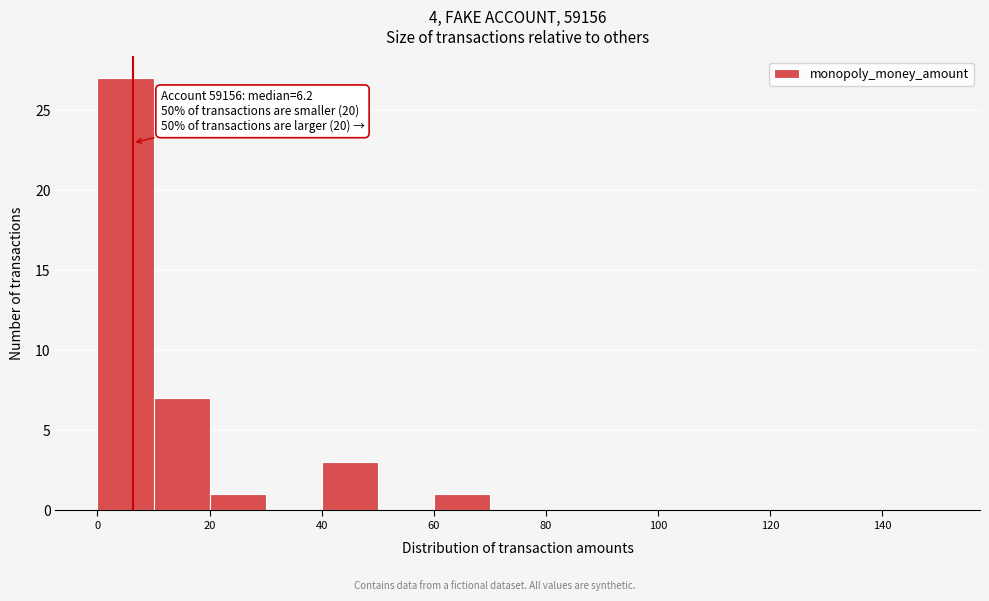

Over which range of the x-axis is the bar tallest?

0 to 10